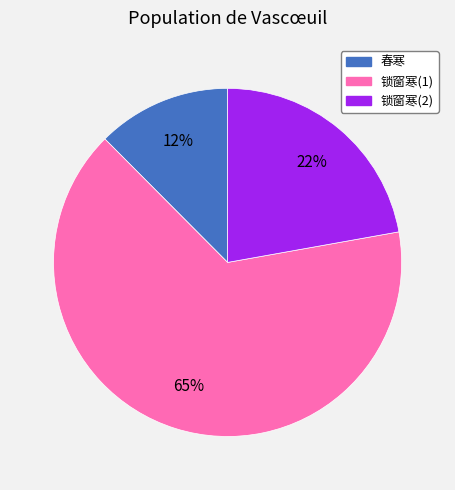

Is there any slice that represents more than half of the pie?

Yes